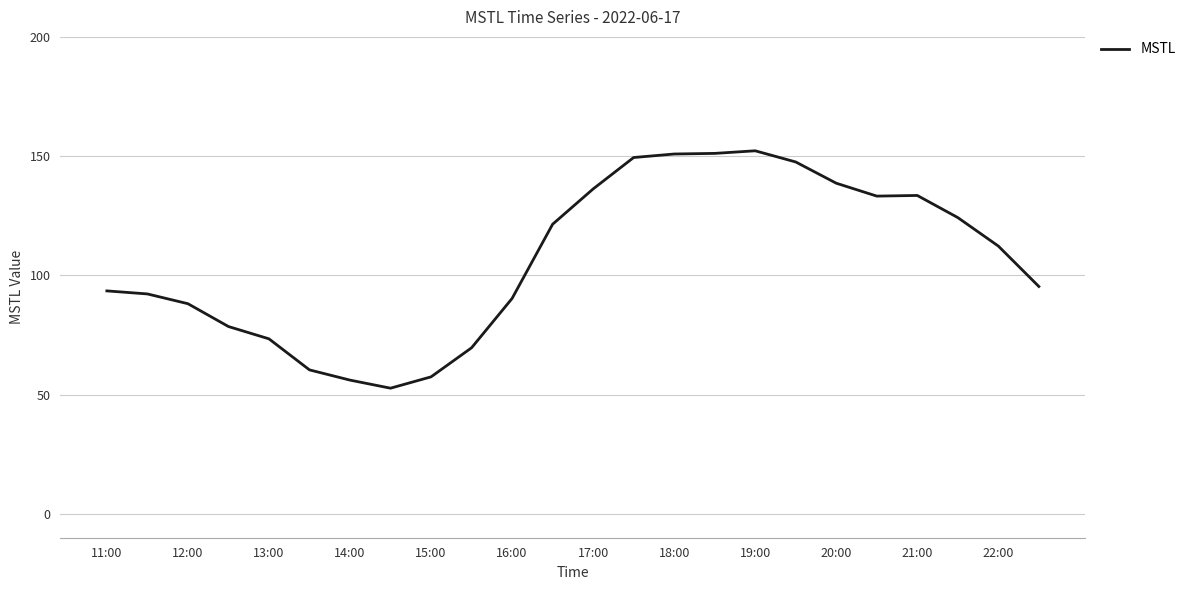

What is the maximum value shown in the chart?

152.2